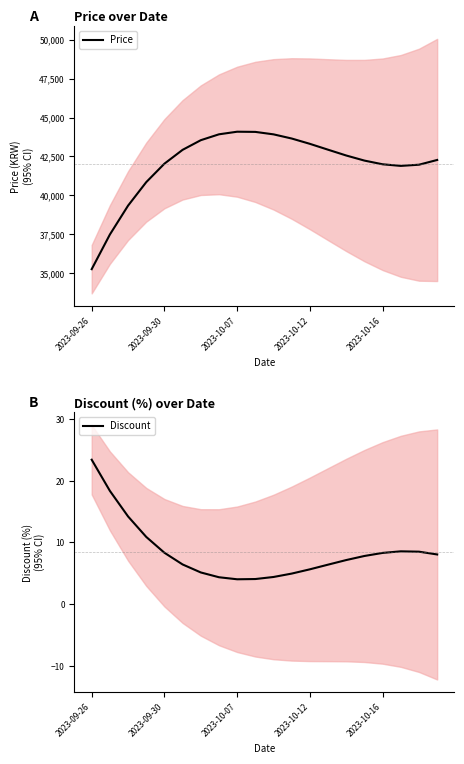

What is the value of the Discount point at the 7th from the left?

5.1